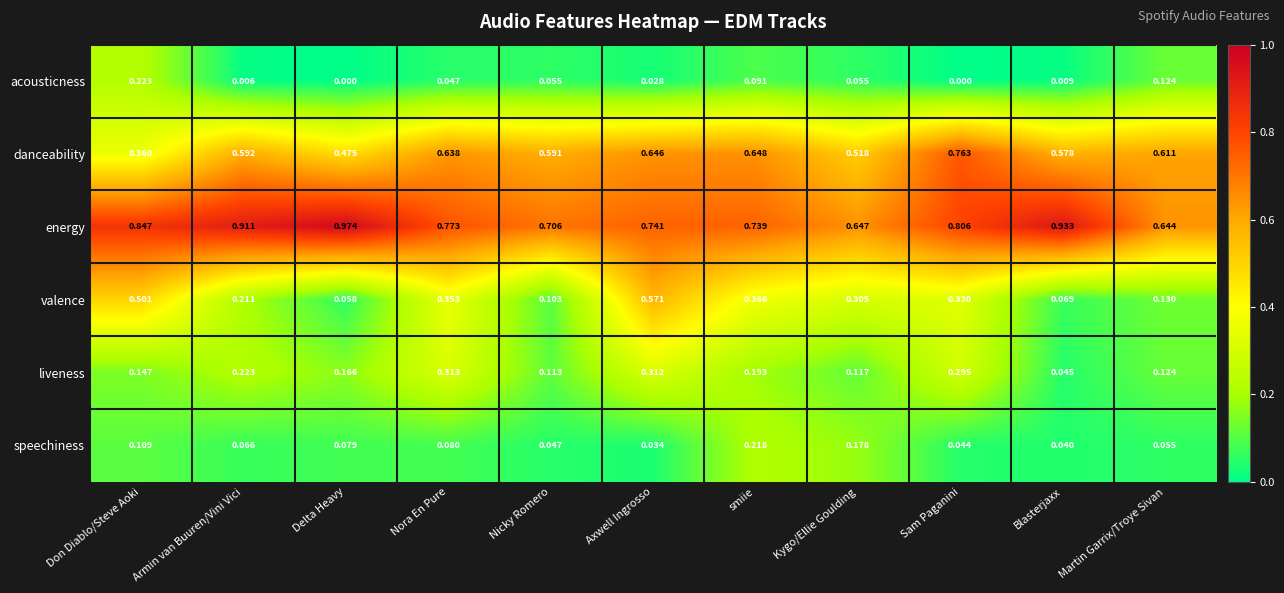

At which category is the sum across all series the highest?

Axwell Ingrosso